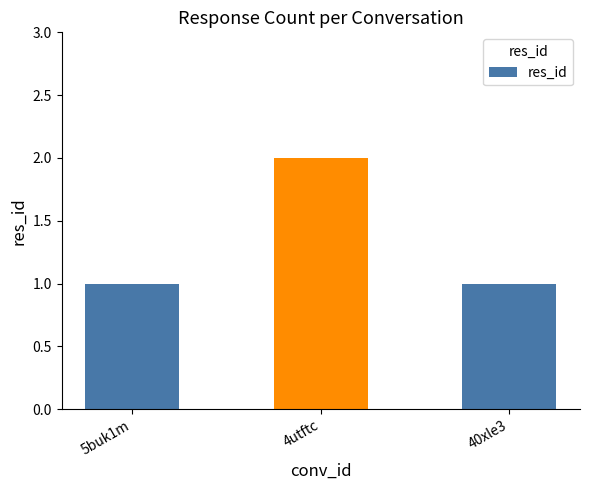

Which label corresponds to the largest value in the chart?

4utftc